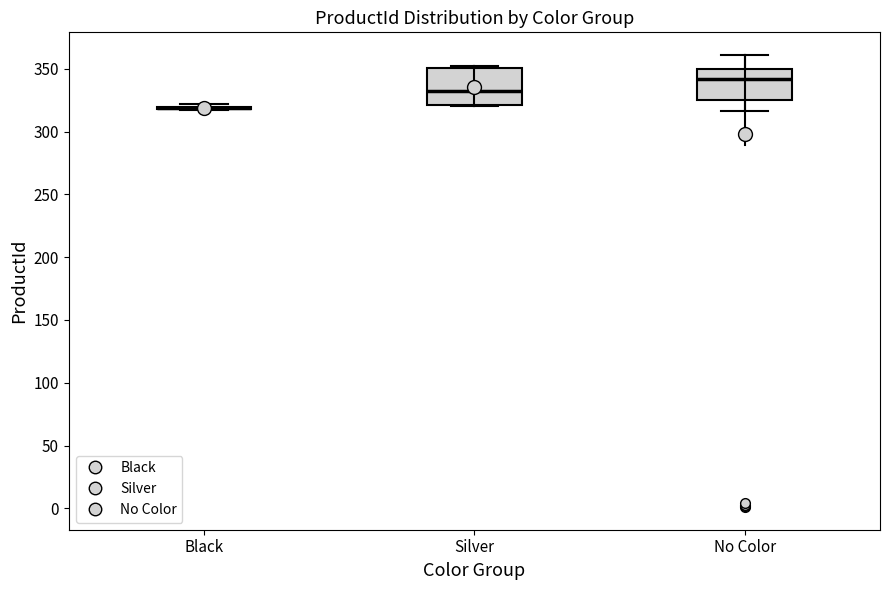

Reading left to right, read every box against the y-axis: the position of its median line, the range the box covers, and the ends of its whiskers. The values are not printed on the chart, so give them approximately, as read against the axis.

Black: box collapsed to a line at 320, whiskers 315 to 320
Silver: median 330, box 320 to 350, whiskers 320 to 350
No Color: median 340, box 325 to 350, whiskers 315 to 360